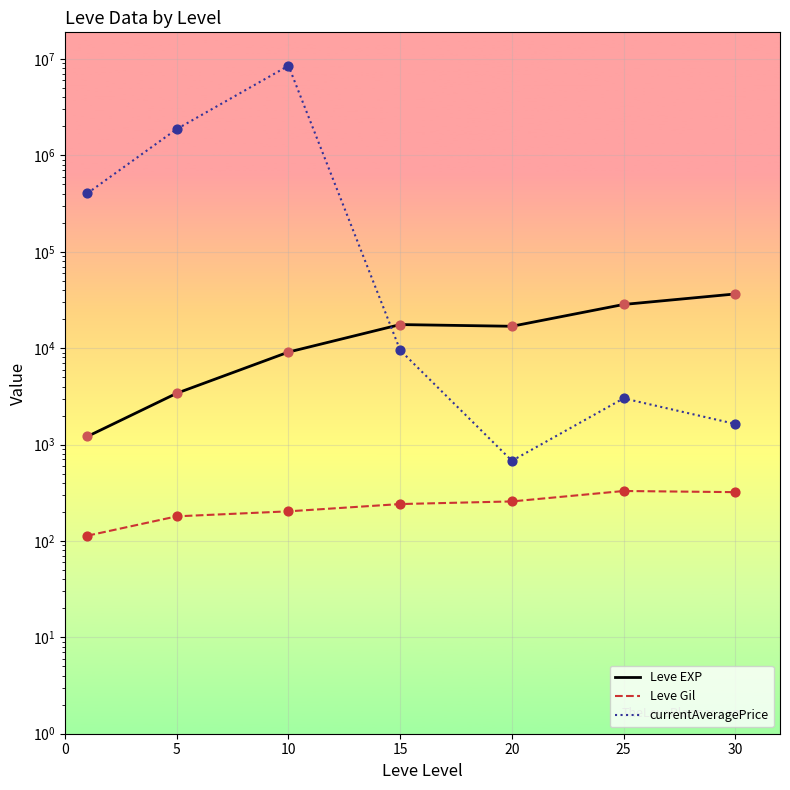

Which series contains the lowest Y value?

Leve Gil